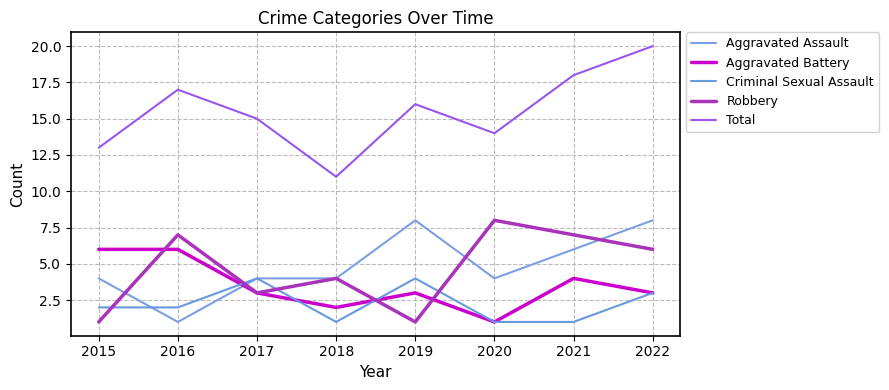

List the series in order of their peak value, highest first.

Total, Aggravated Assault, Robbery, Aggravated Battery, Criminal Sexual Assault